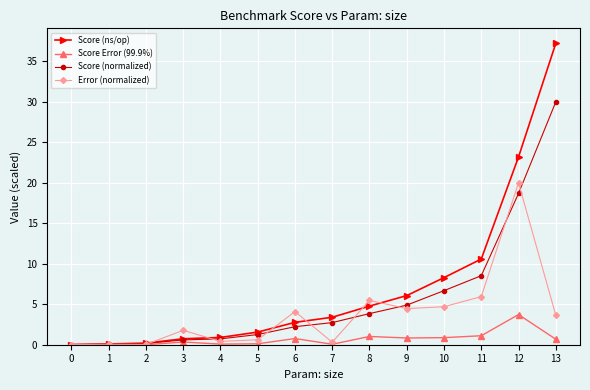

List the series in order of their peak value, lowest first.

Score Error (99.9%), Error (normalized), Score (normalized), Score (ns/op)